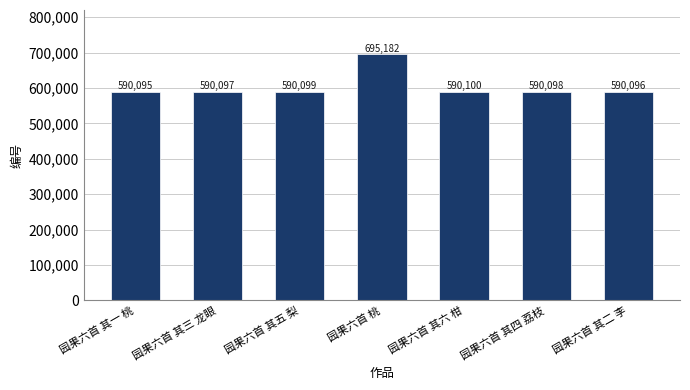

Between 园果六首 其二 李 and 园果六首 其五 梨, which is larger?

园果六首 其五 梨